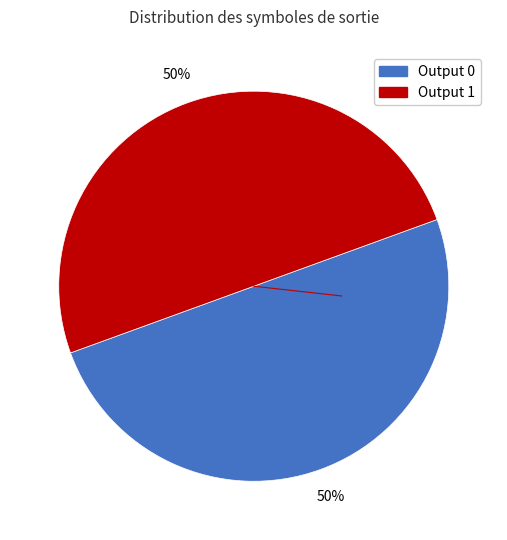

How many slices are in this pie chart?

2